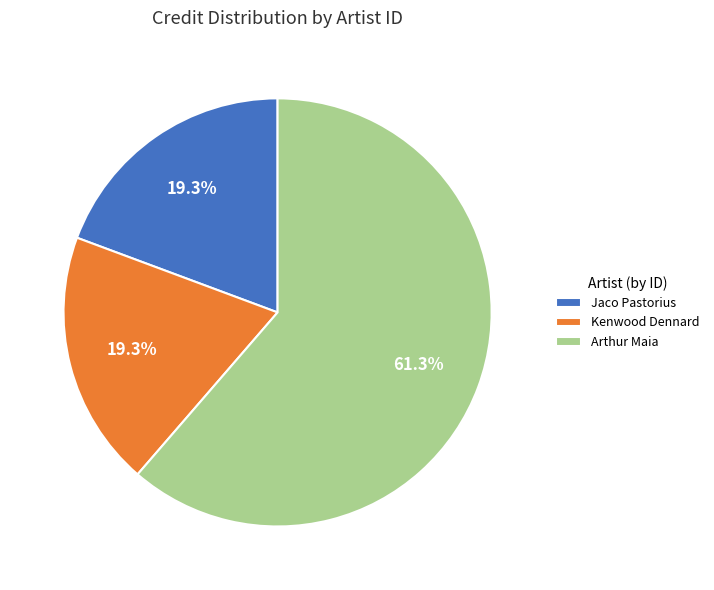

Which category accounts for the majority?

Arthur Maia